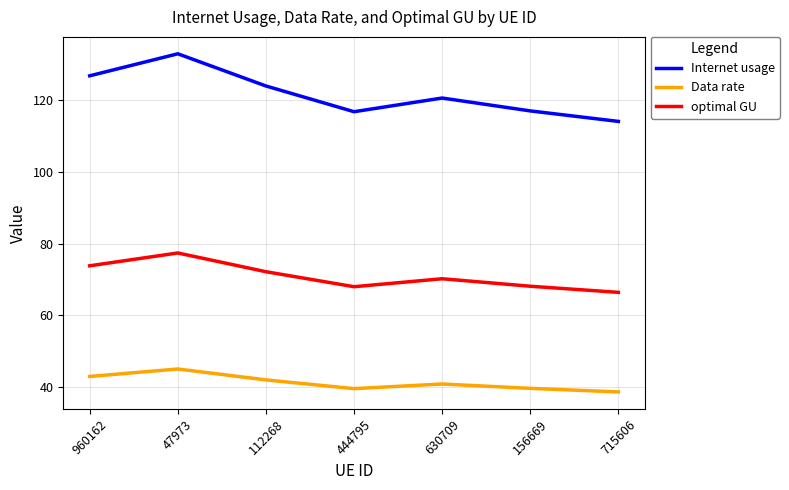

At which category is the sum across all series the highest?

47973